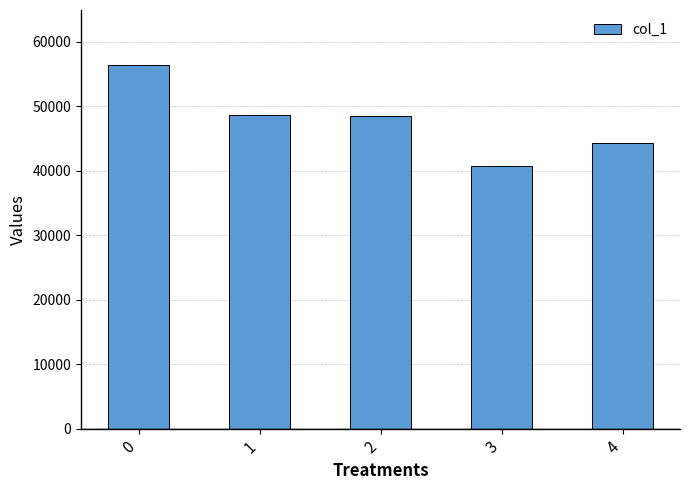

What is the value of the 2nd bar from the left?

48625